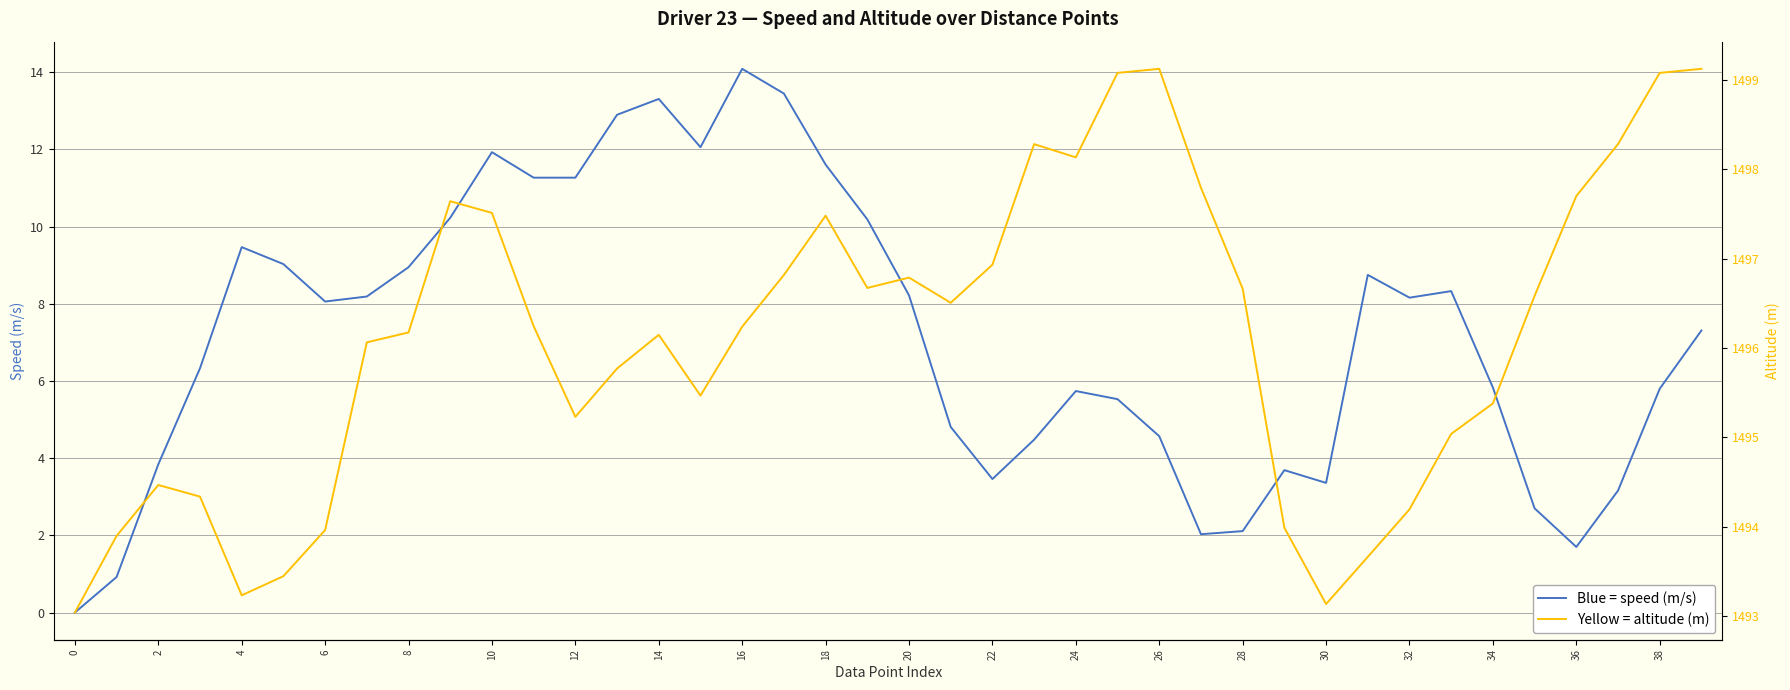

The altitude (m) series shows 1497.7 at 36. True or false?

True